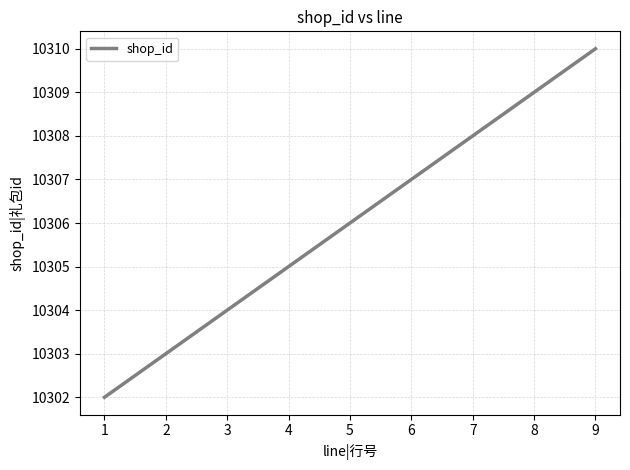

What is the difference between the second highest and minimum values?

7